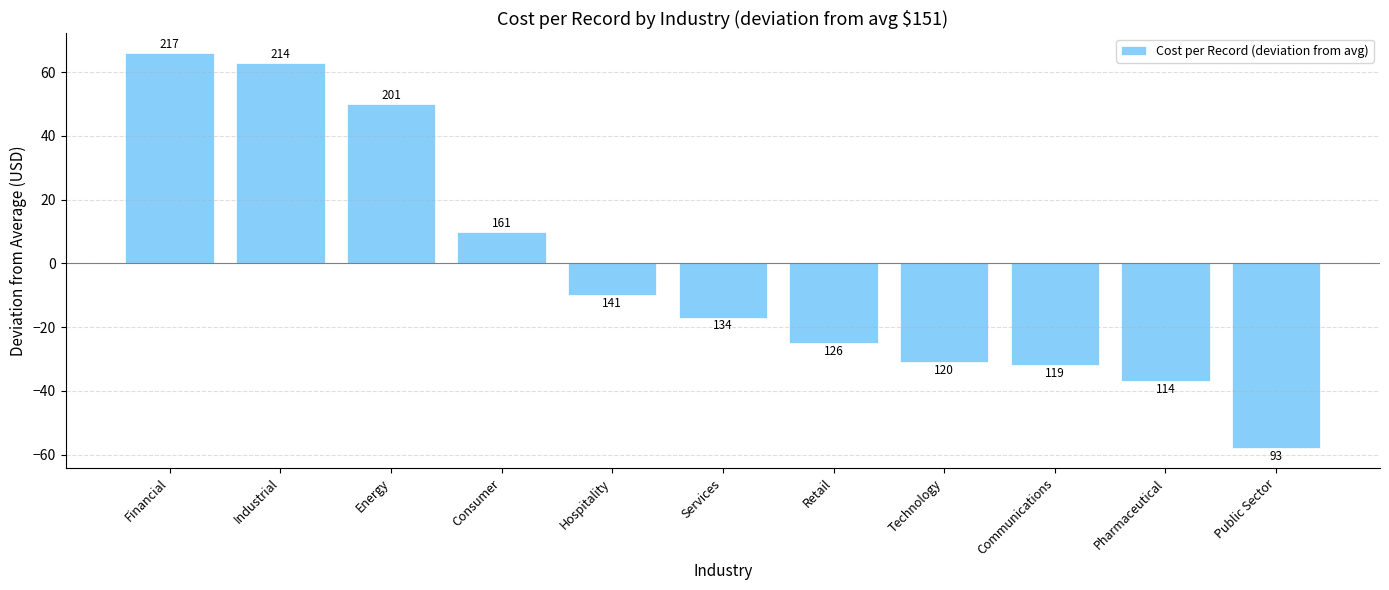

Does the chart contain any negative values?

Yes